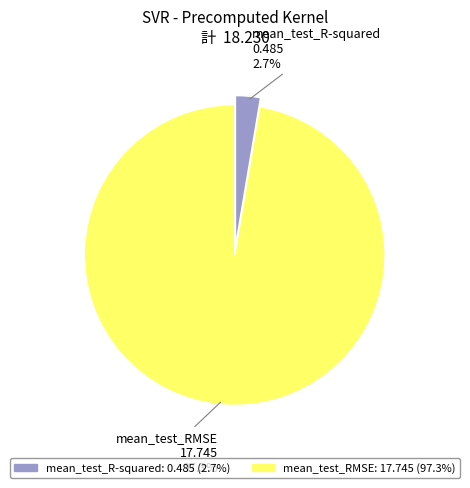

Is it true that mean_test_RMSE is 97% of the pie?

True